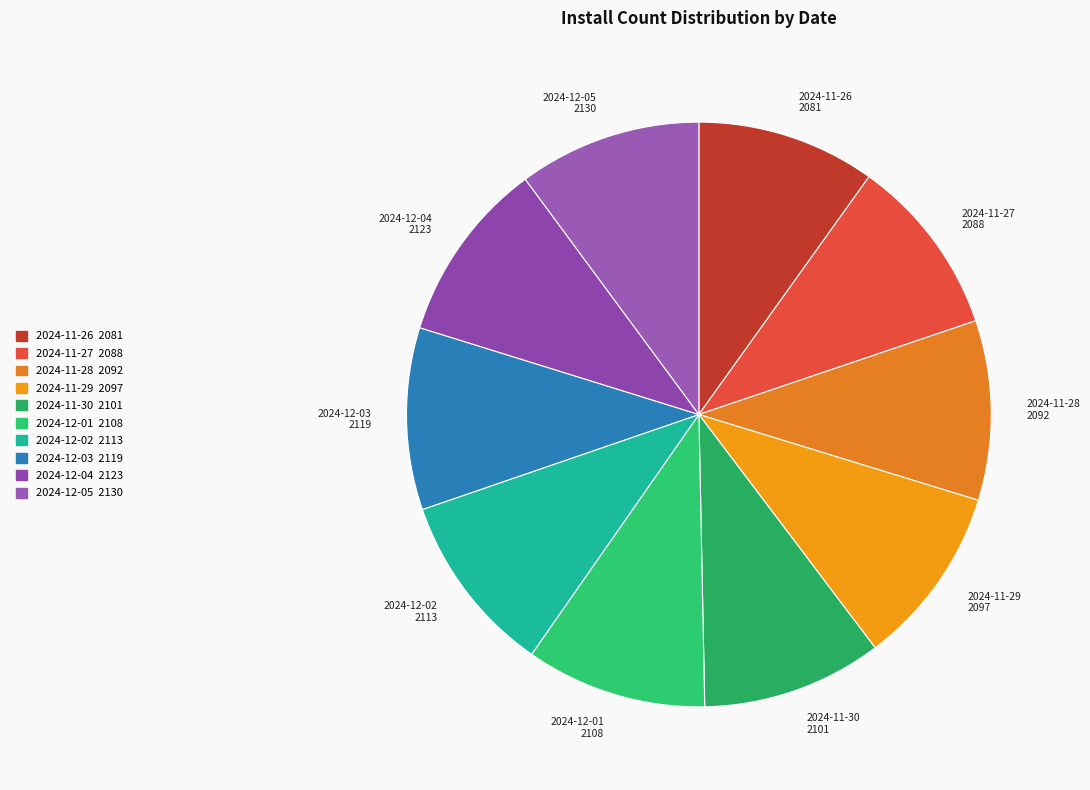

How many slices are in this pie chart?

10